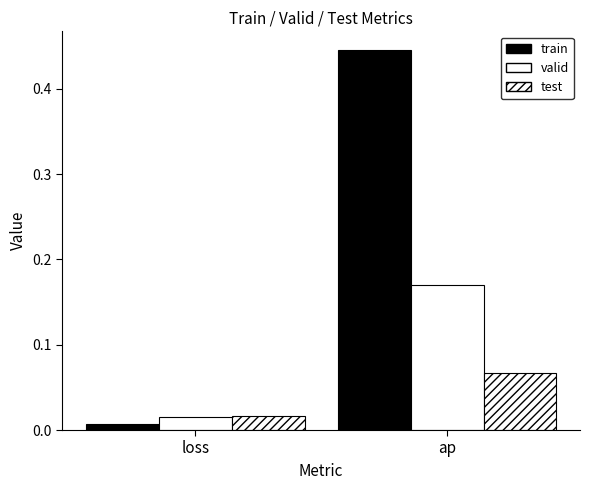

What is the greatest value displayed?

0.4